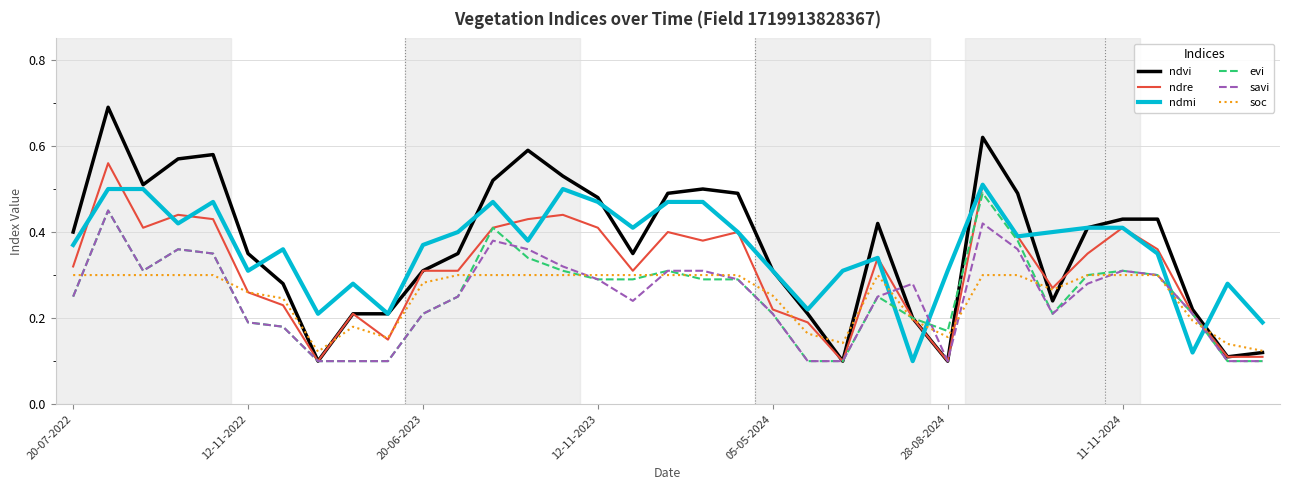

After their last crossing, which series has the higher values: ndmi or savi?

ndmi